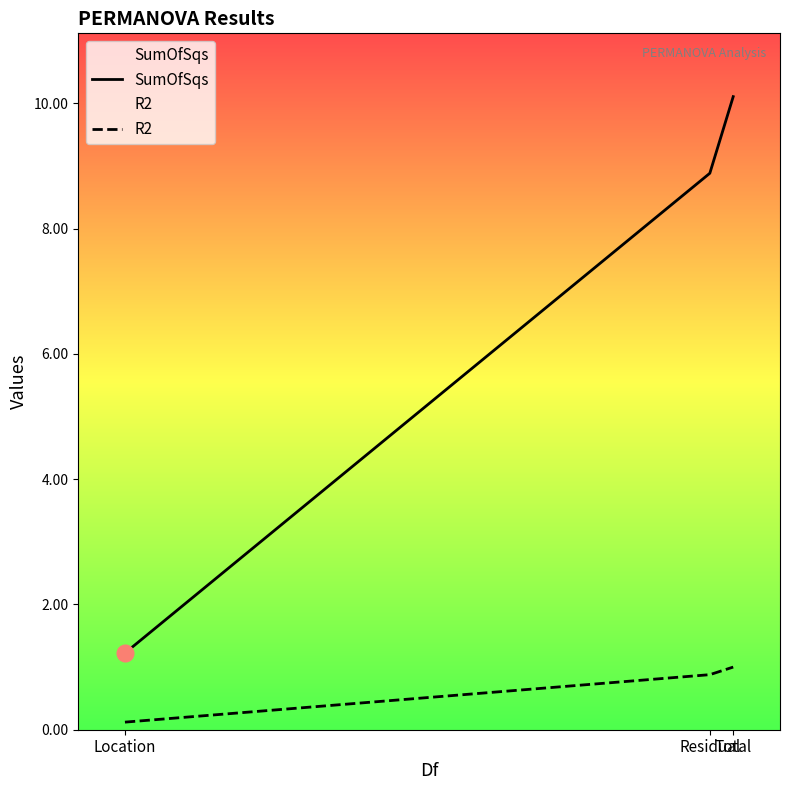

What is the greatest value displayed?

10.1